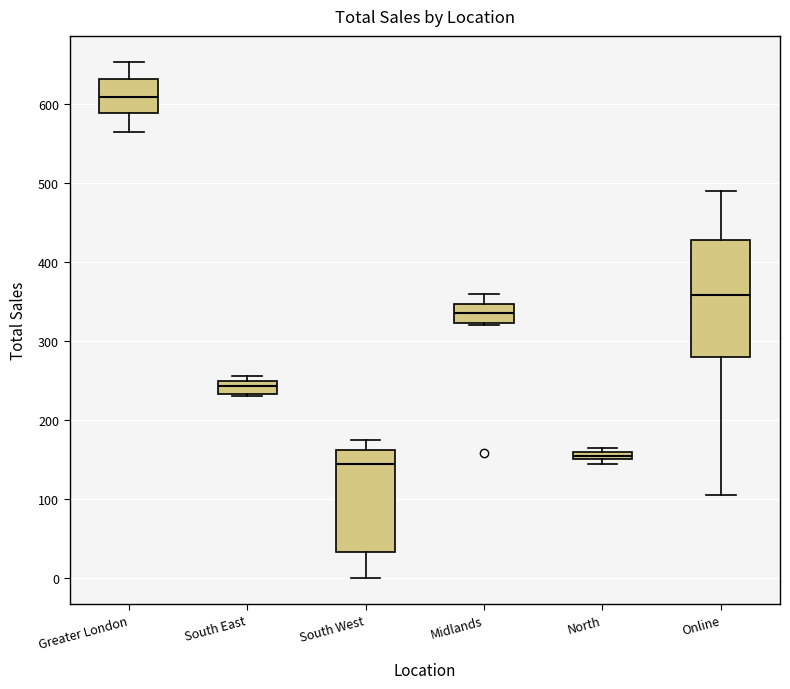

Where does the upper whisker of the box for Online end on the y-axis? The values are not printed on the chart, so give them approximately, as read against the axis.

490